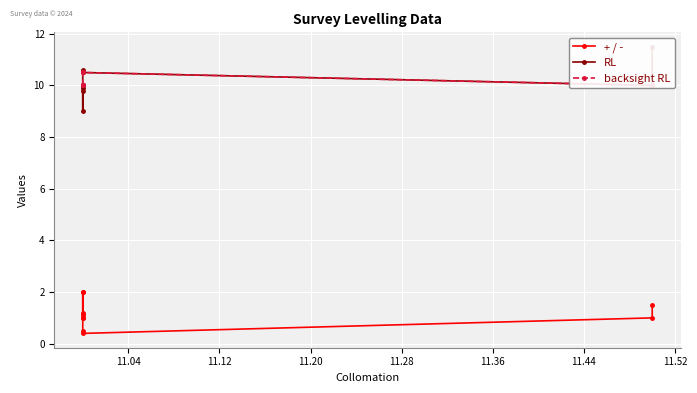

What is the difference between the backsight RL values at 11.44 and 11.04?

0.5